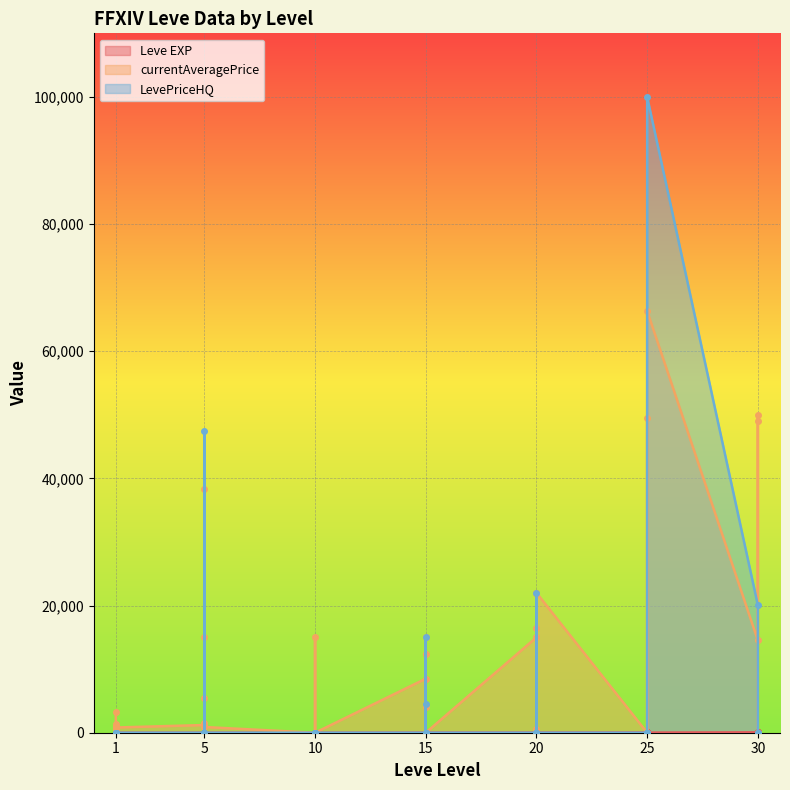

Count the number of categories in the chart.

40